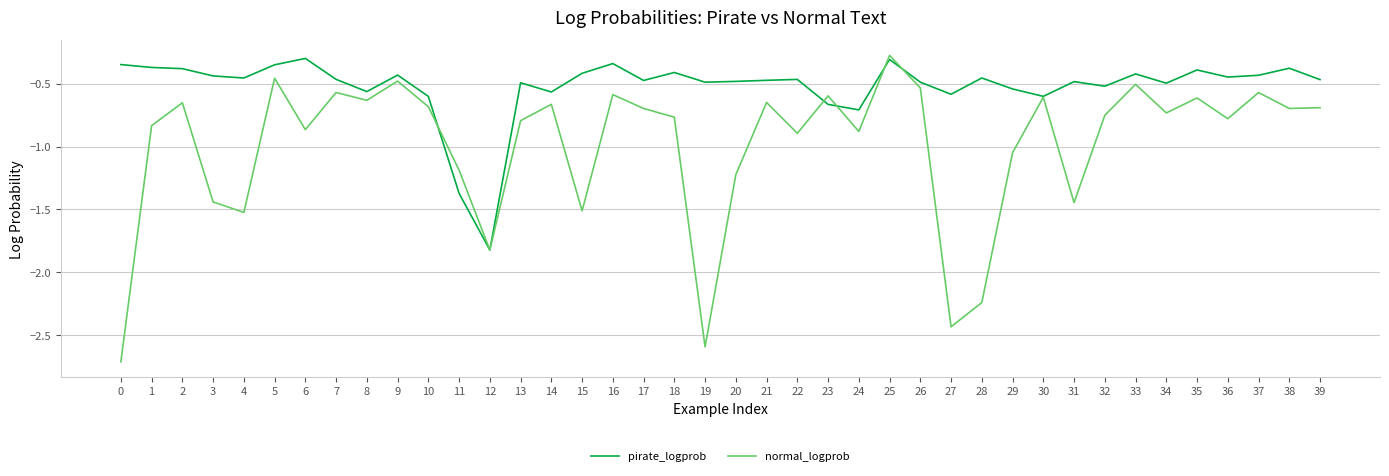

Is the value of pirate_logprob at 24 greater than the value of normal_logprob at 12?

Yes